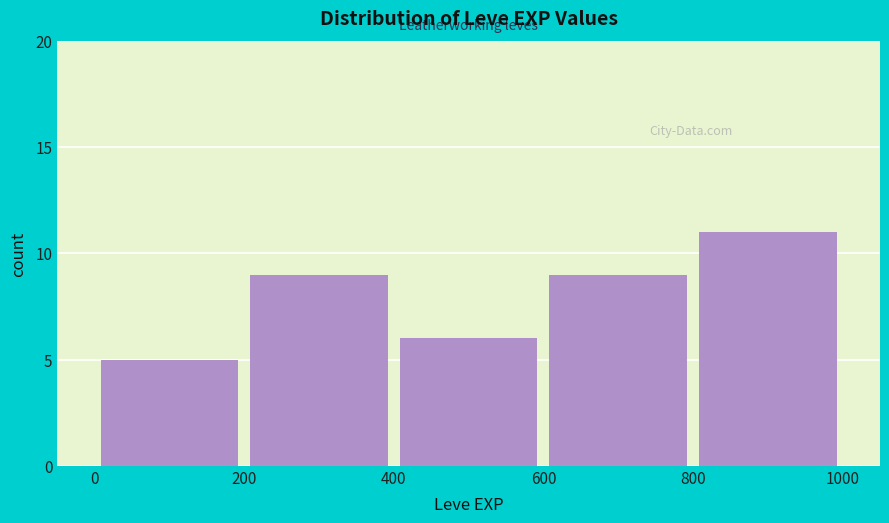

Reading left to right, list every bar in this chart as the range it spans on the x-axis followed by its height. The values are not printed on the chart, so give them approximately, as read against the axis.

0 to 200: 5
200 to 400: 9
400 to 600: 6
600 to 800: 9
800 to 1000: 11